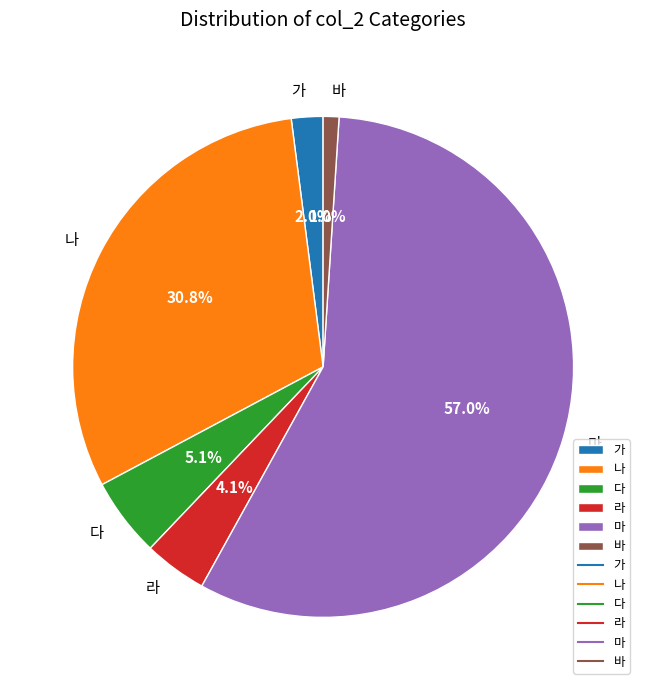

To the nearest percent, what is the difference between the 가 and 마 slice percentages?

55%